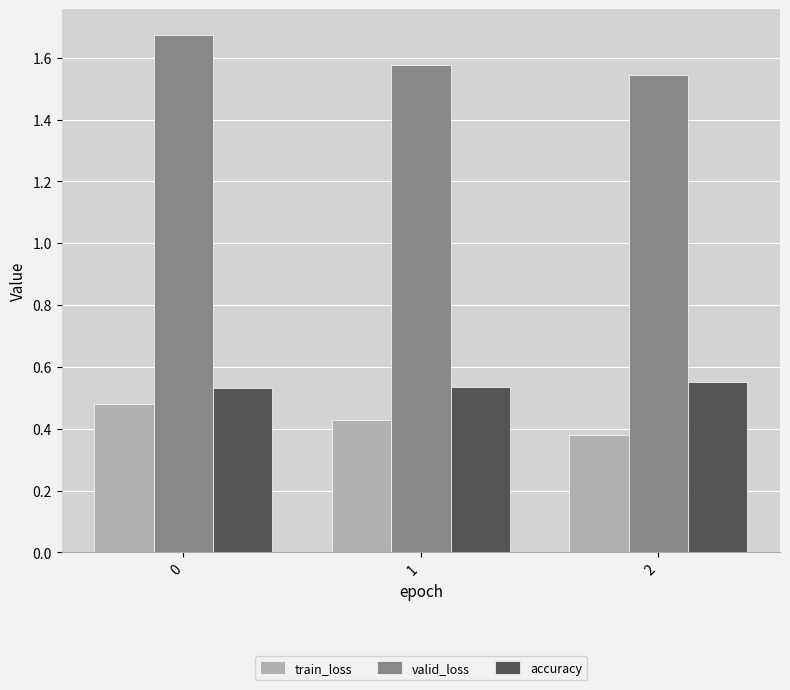

How many series are shown in this chart?

3